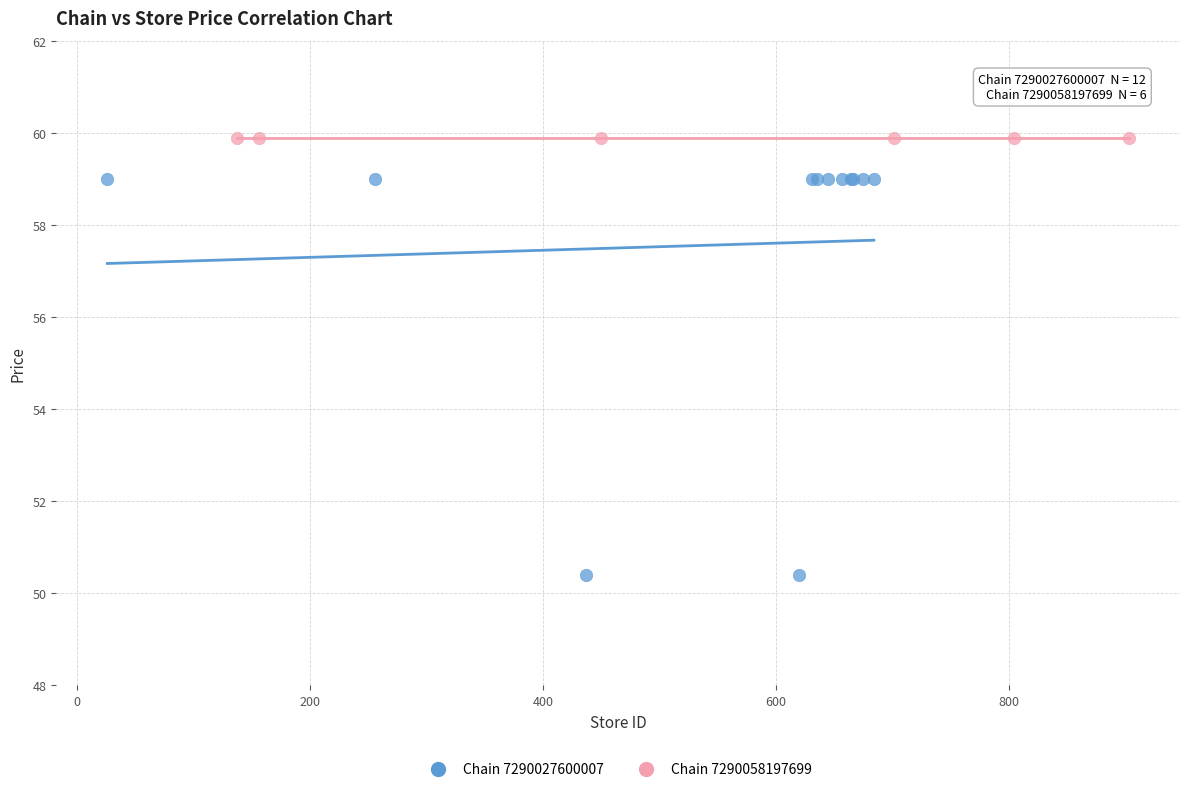

Which series contains the lowest Y value?

Chain 7290027600007